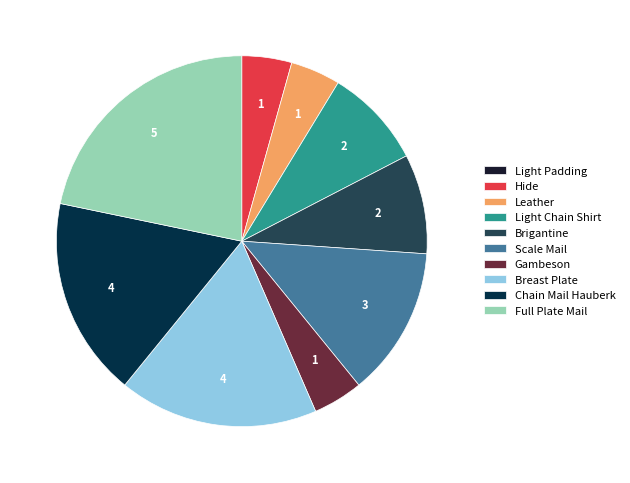

Does any single category account for the majority?

No